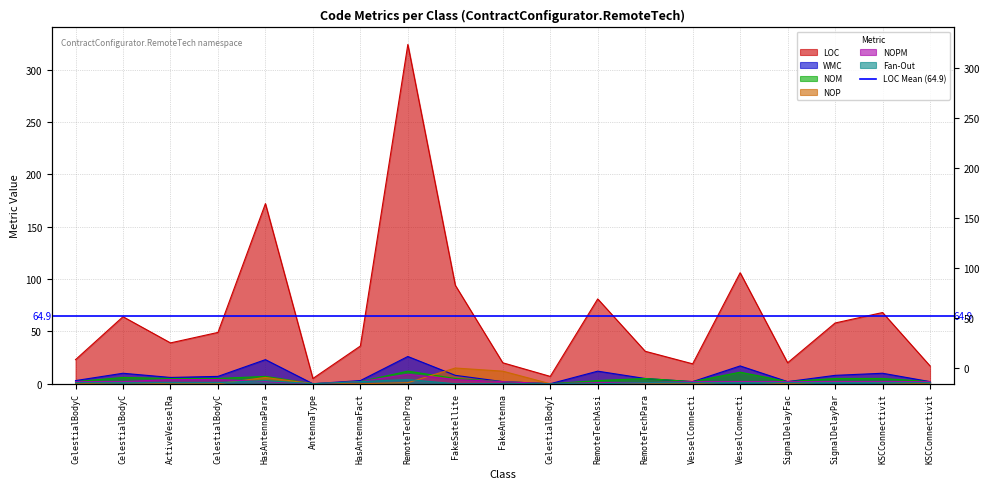

Which series has the widest spread of values?

LOC